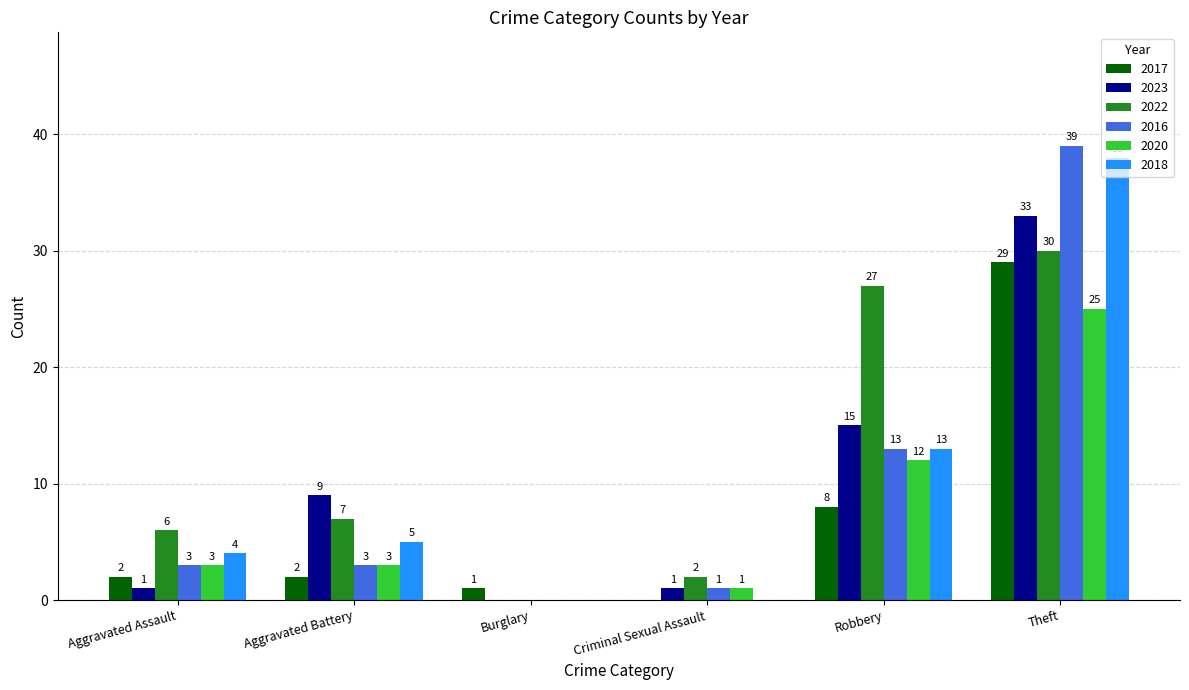

Reading left to right, transcribe all the data shown in this chart.

2017: Aggravated Assault=2	Aggravated Battery=2	Burglary=1	Criminal Sexual Assault=0	Robbery=8	Theft=29
2023: Aggravated Assault=1	Aggravated Battery=9	Burglary=0	Criminal Sexual Assault=1	Robbery=15	Theft=33
2022: Aggravated Assault=6	Aggravated Battery=7	Burglary=0	Criminal Sexual Assault=2	Robbery=27	Theft=30
2016: Aggravated Assault=3	Aggravated Battery=3	Burglary=0	Criminal Sexual Assault=1	Robbery=13	Theft=39
2020: Aggravated Assault=3	Aggravated Battery=3	Burglary=0	Criminal Sexual Assault=1	Robbery=12	Theft=25
2018: Aggravated Assault=4	Aggravated Battery=5	Burglary=0	Criminal Sexual Assault=0	Robbery=13	Theft=38